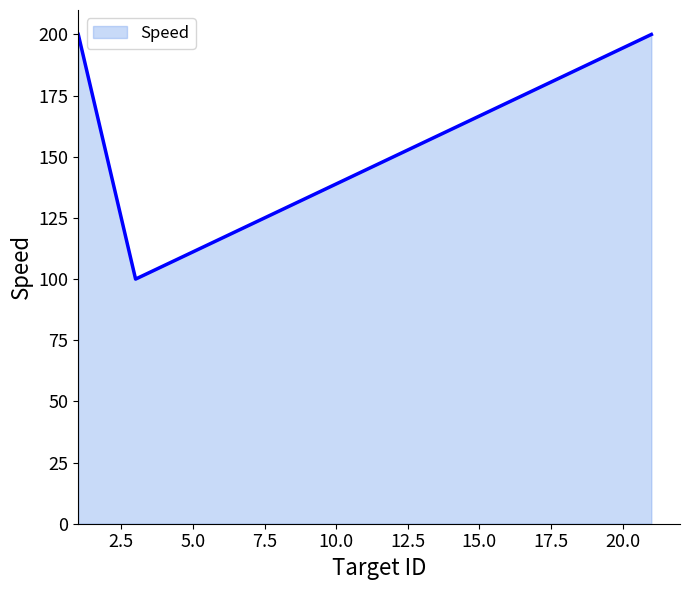

What is the maximum value shown in the chart?

200